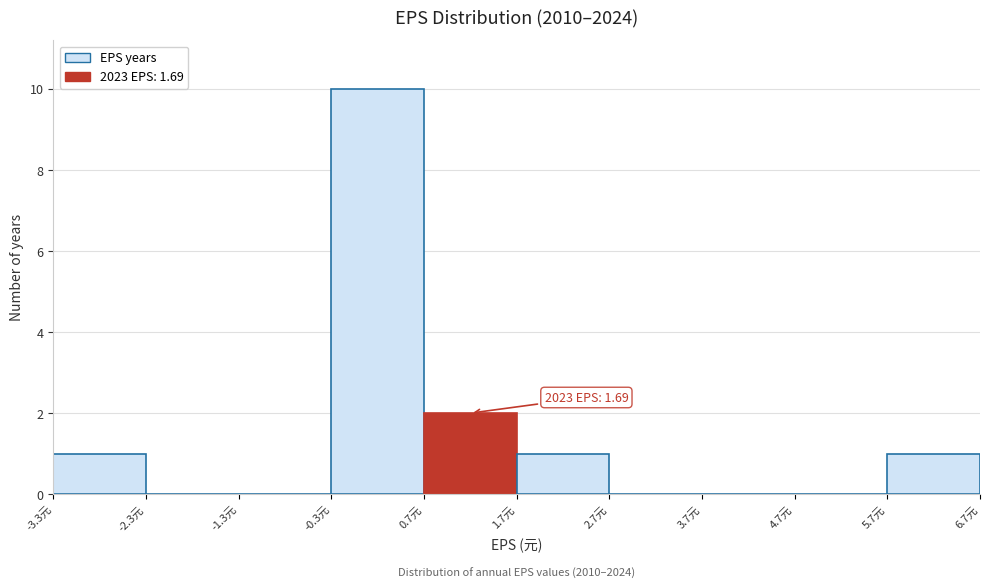

Which range on the x-axis has the tallest bar?

-0.3 to 0.7